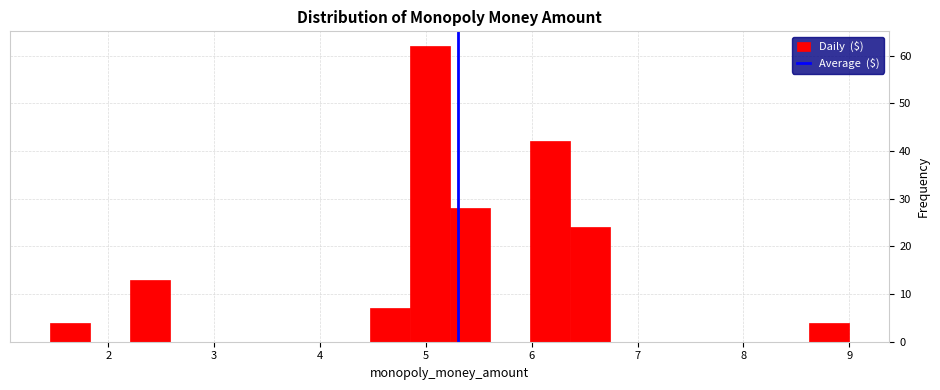

Read against the x-axis, roughly where is the centre of the tallest bar?

5.0